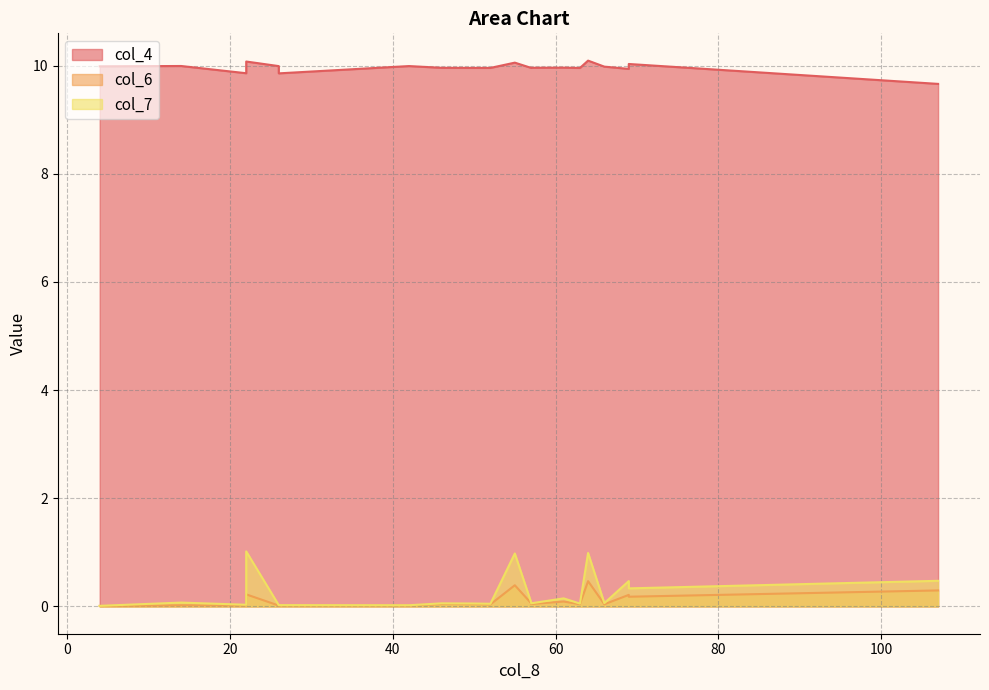

Rank the series at 26 from lowest to highest value.

col_6, col_7, col_4